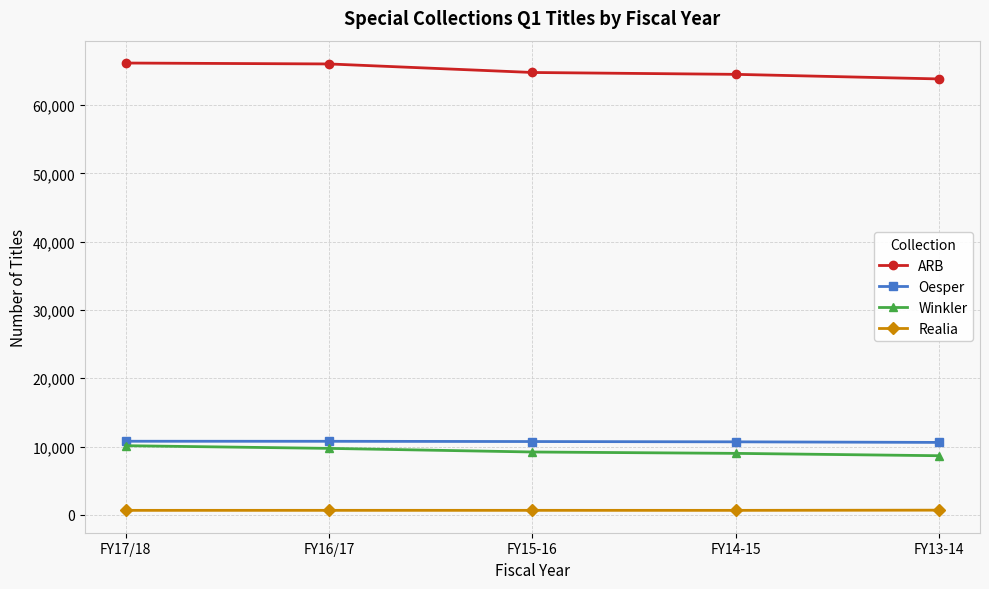

True or false: Realia and ARB intersect in this chart.

False